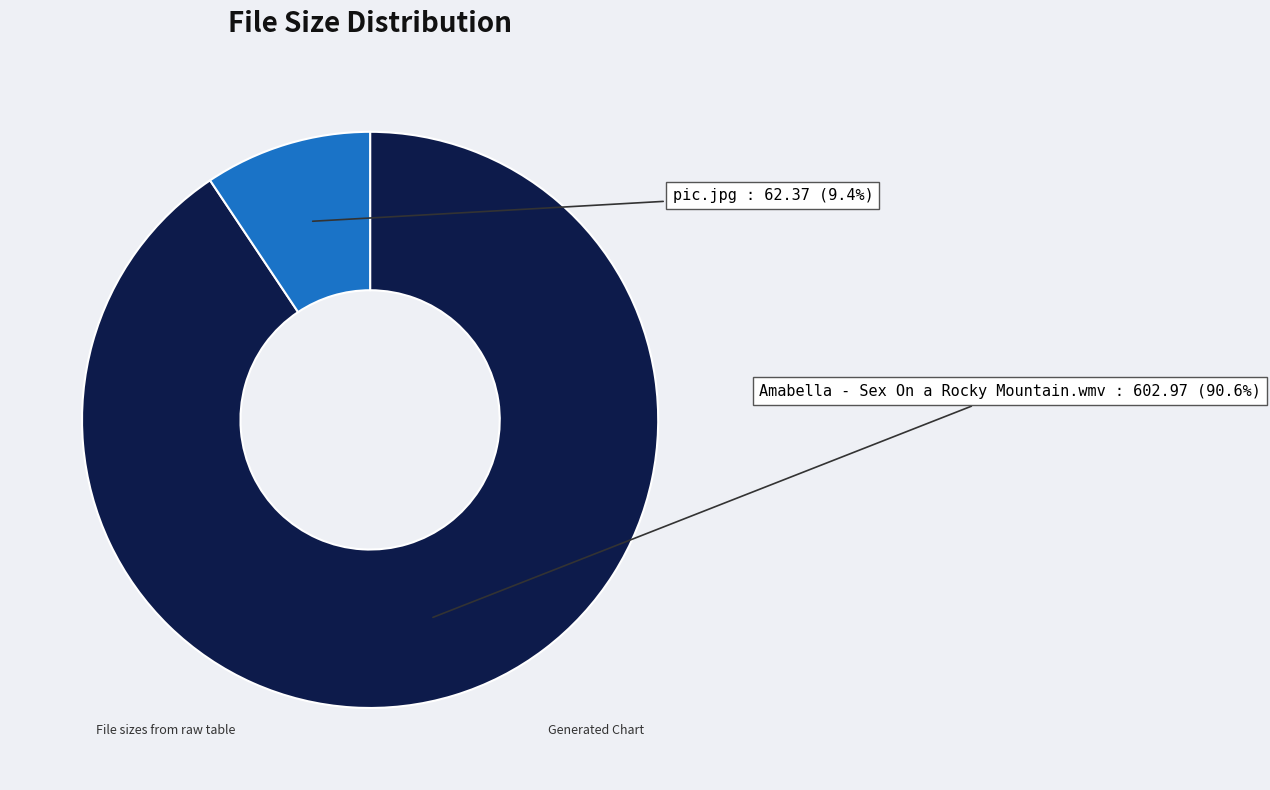

Between pic.jpg and Amabella - Sex On a Rocky Mountain.wmv, which is larger?

Amabella - Sex On a Rocky Mountain.wmv